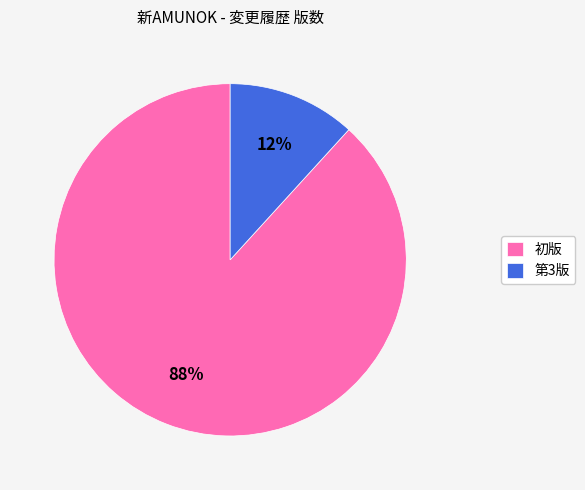

Combined, do 第3版 and 初版 account for over 50%?

Yes